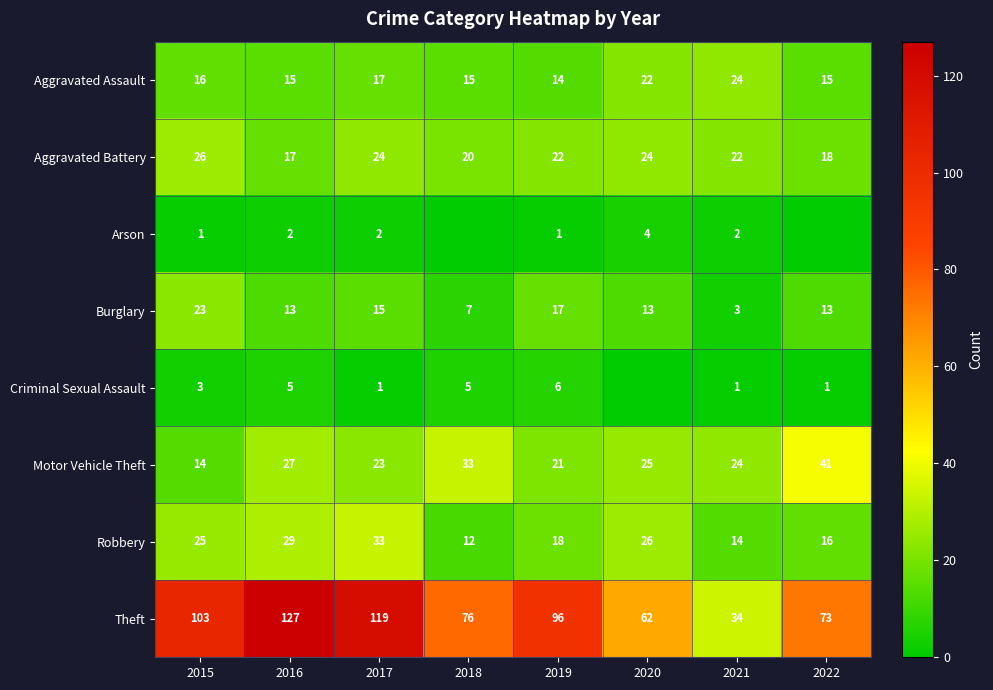

The Aggravated Battery series shows 18 at 2022. True or false?

True